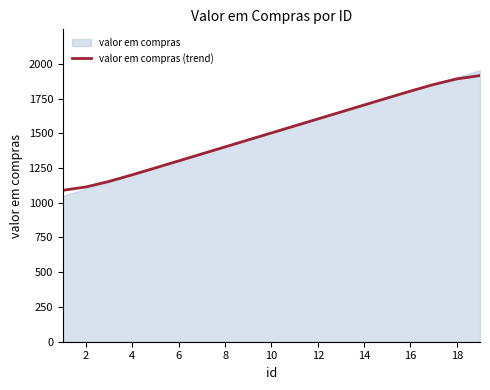

What is the maximum value for valor em compras (trend)?

1915.3